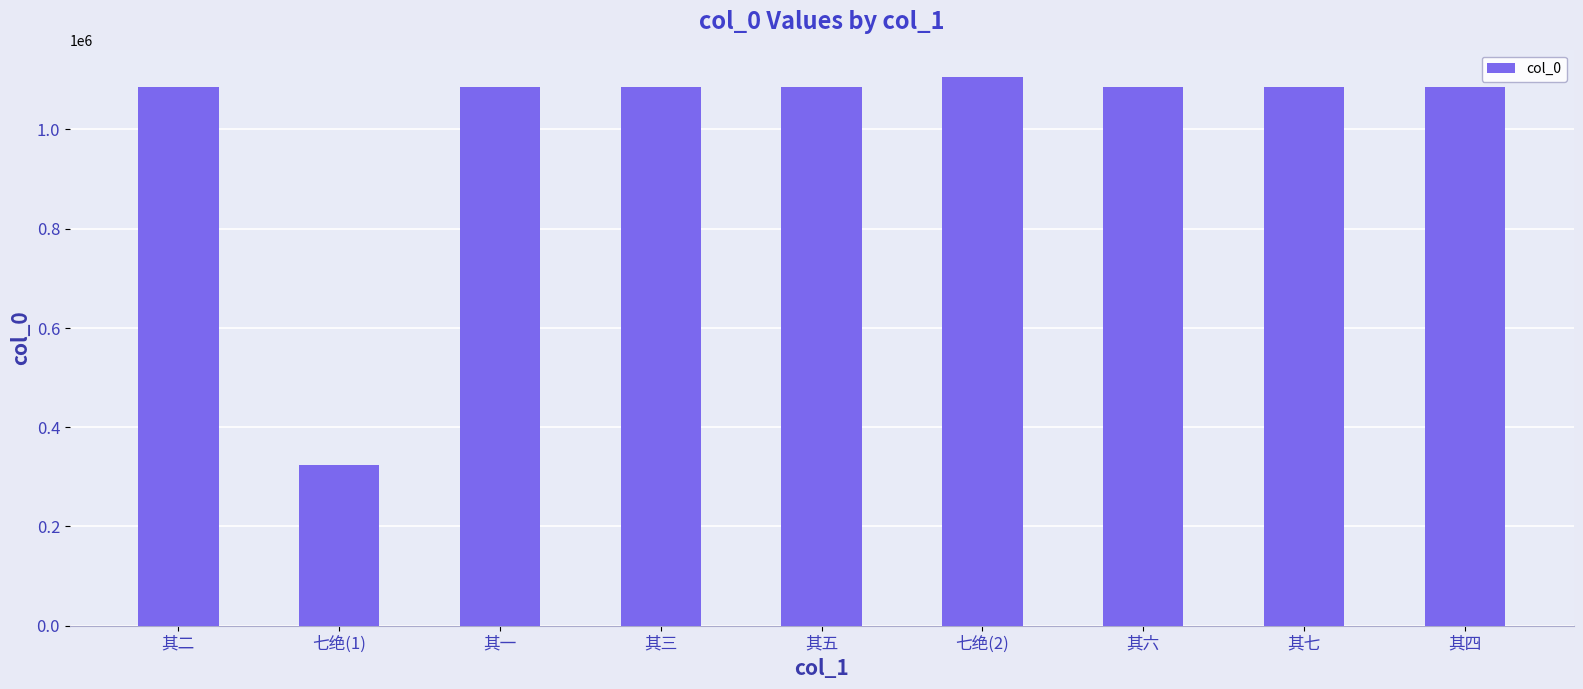

What is the sum of all values?

9023522